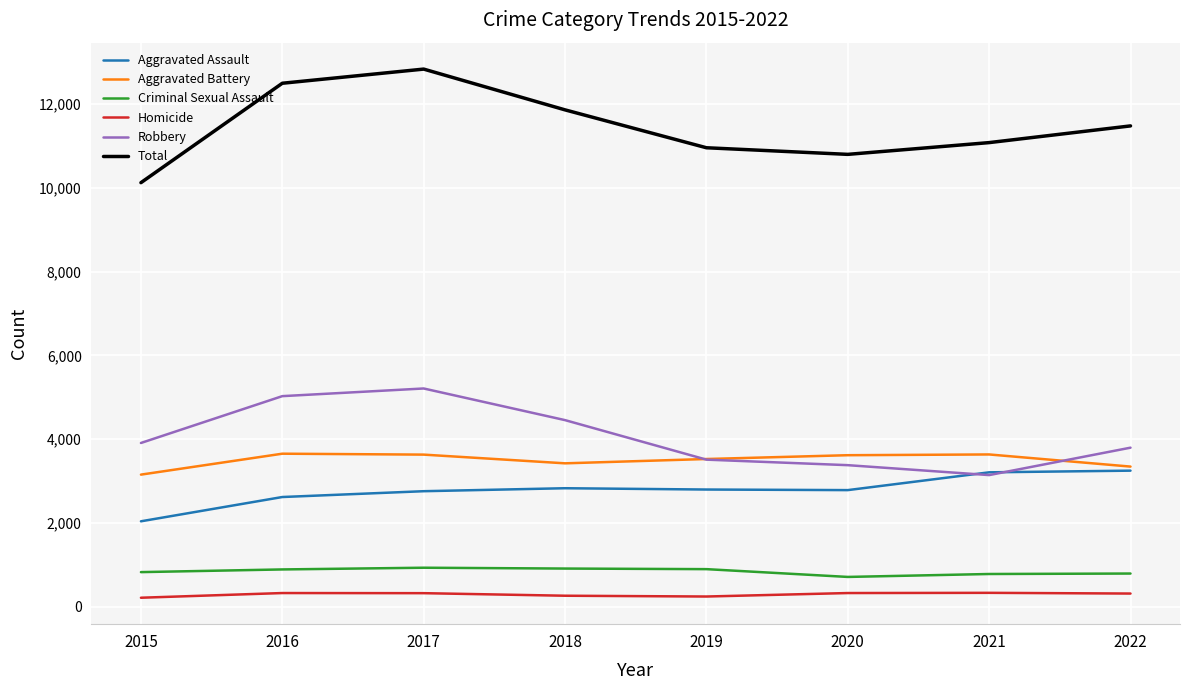

True or false: Criminal Sexual Assault and Homicide cross at least once.

False